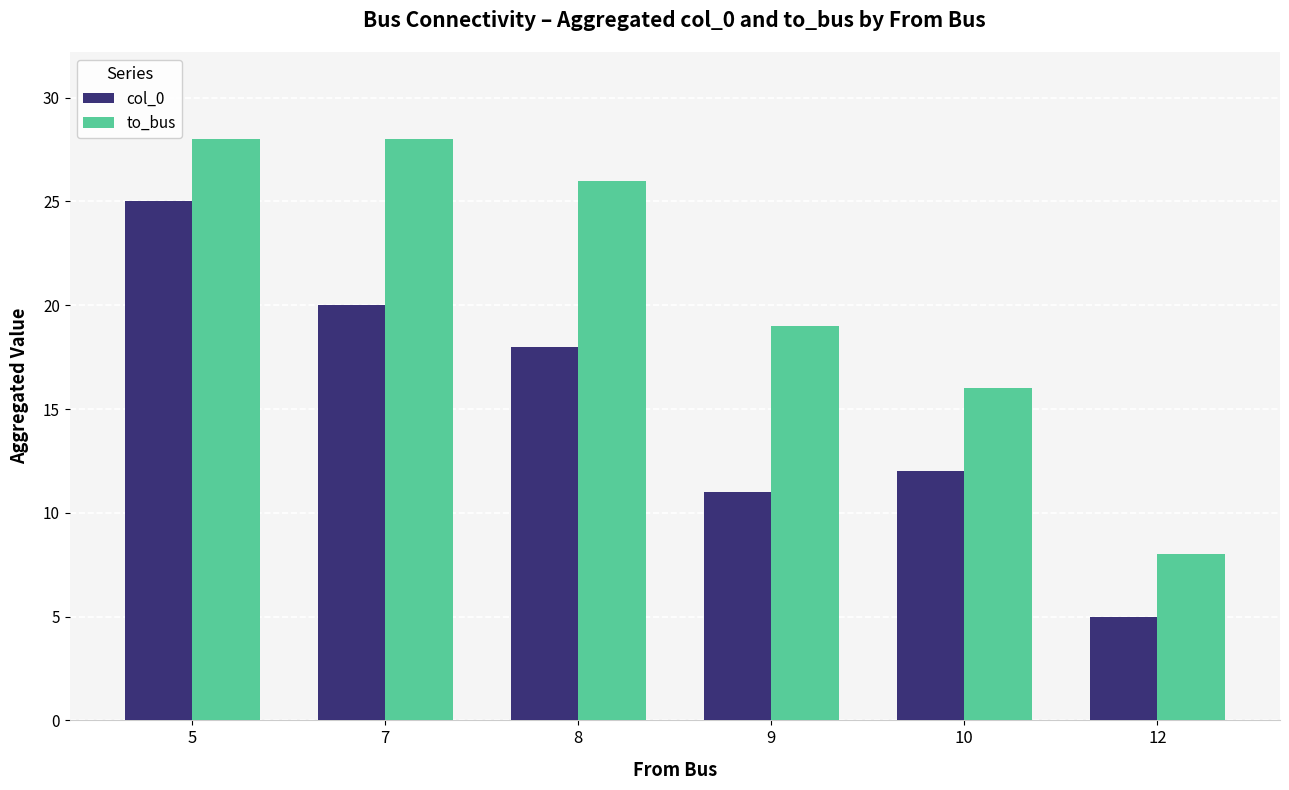

Does the chart contain any negative values?

No